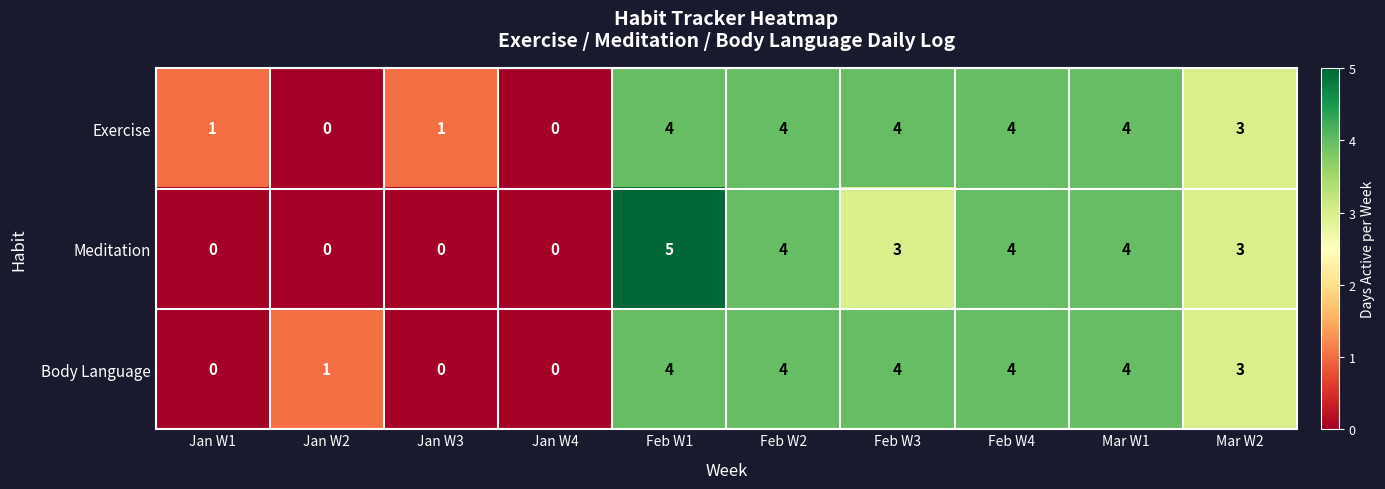

What is the sum of all Exercise values?

25